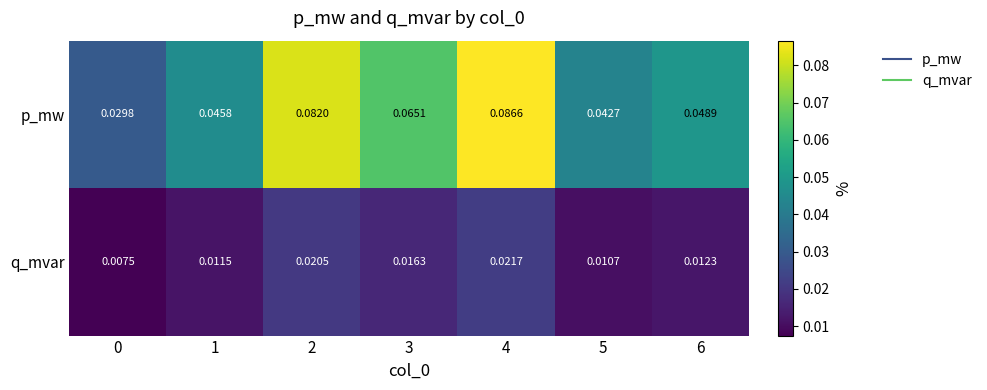

Which series has the largest range (max minus min)?

p_mw